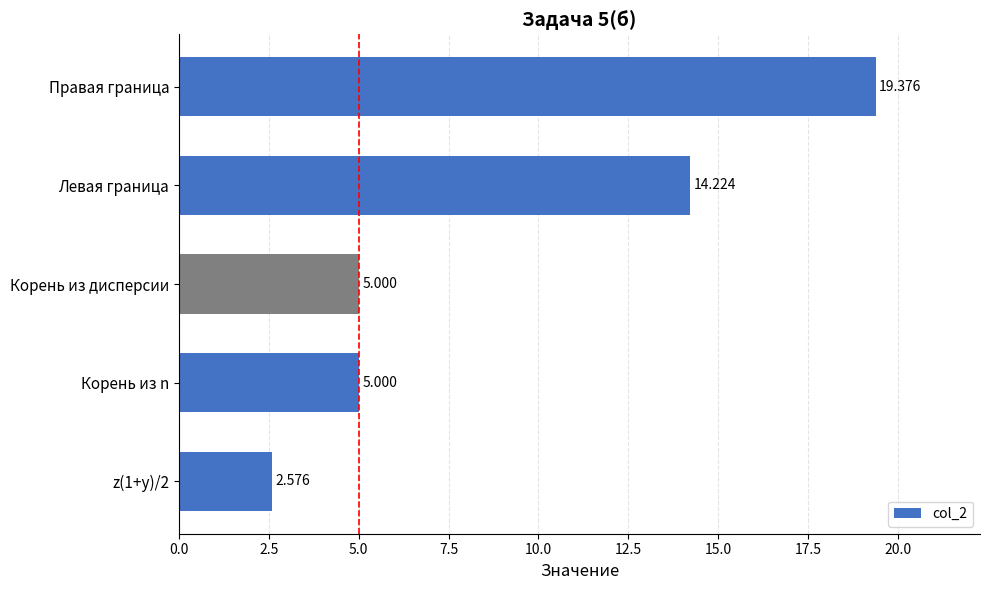

Between Правая граница and z(1+y)/2, which is larger?

Правая граница